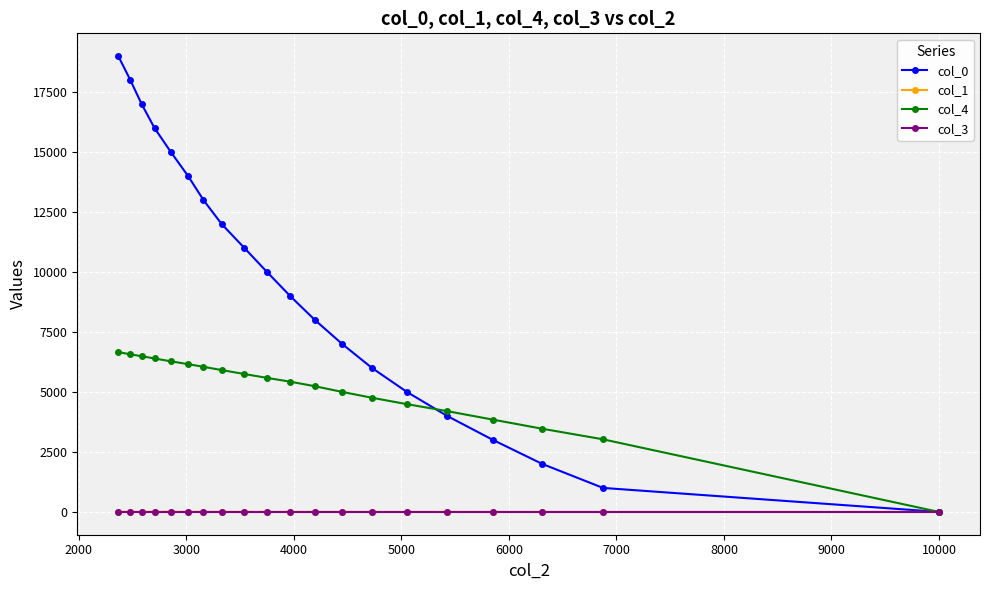

What is the maximum value for col_4?

6666.0